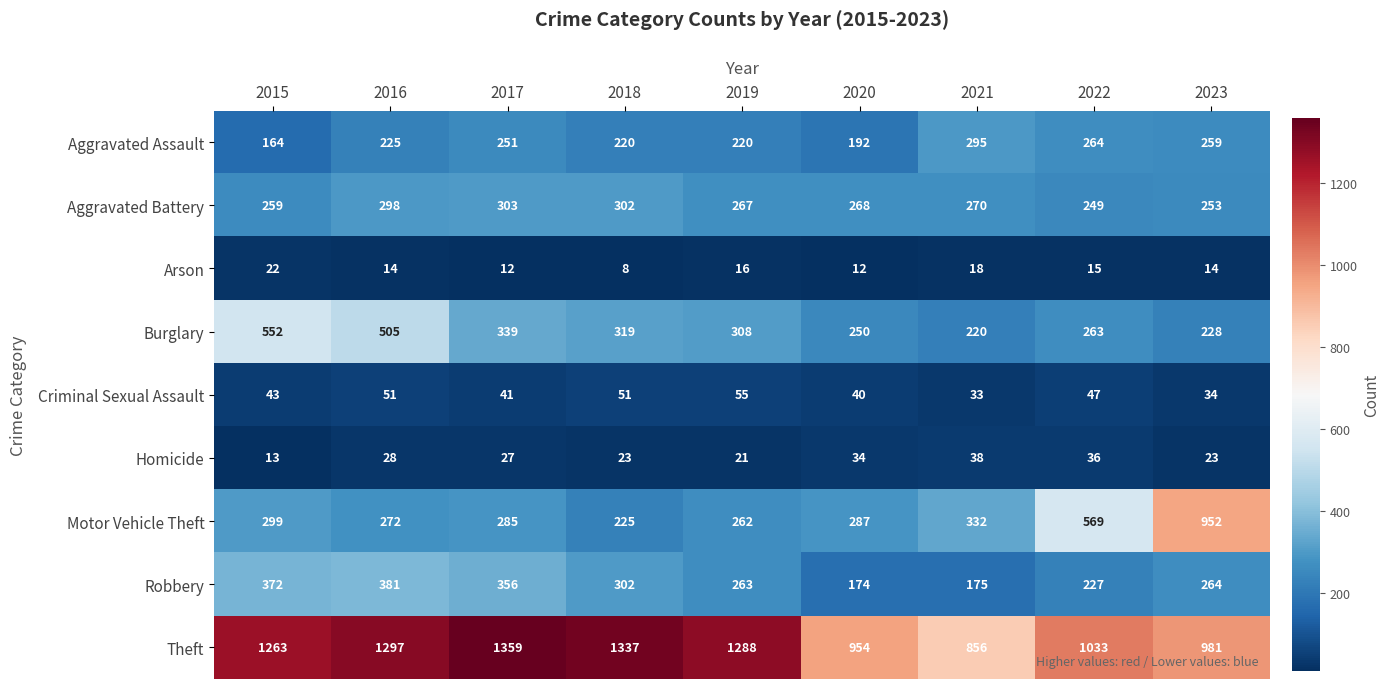

What is the greatest value displayed?

1359